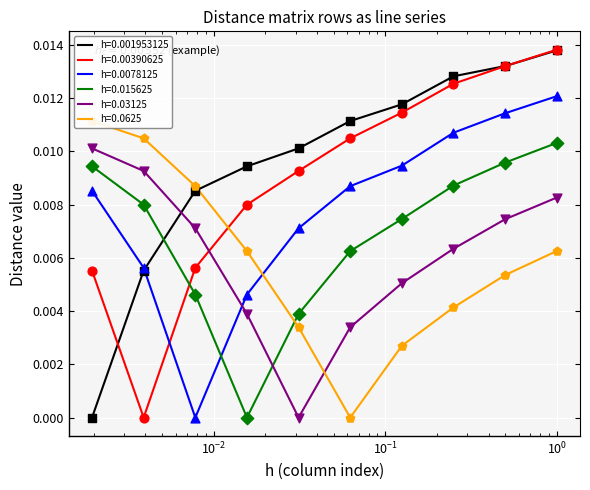

Which series contains the highest Y value?

h=0.00390625